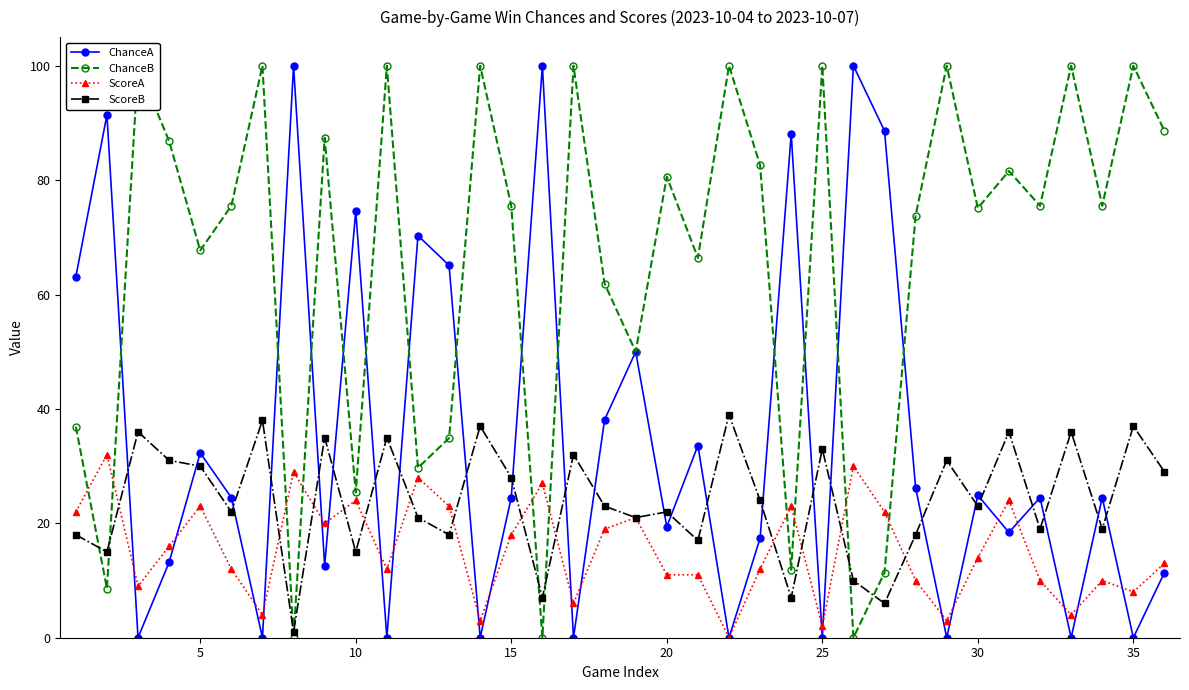

Which series ends up on top after the final intersection of ChanceA and ChanceB?

ChanceB